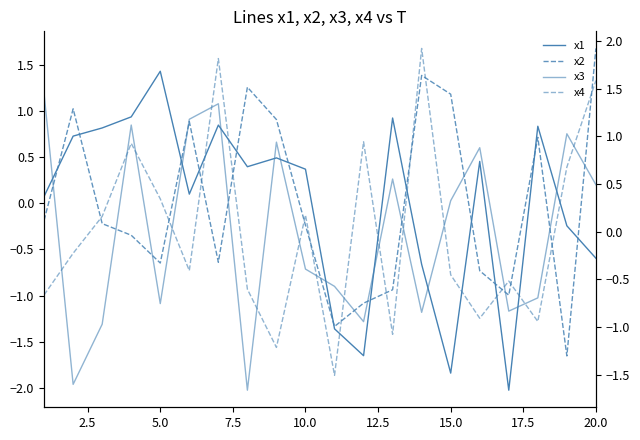

List the series in order of their peak value, highest first.

x4, x2, x3, x1